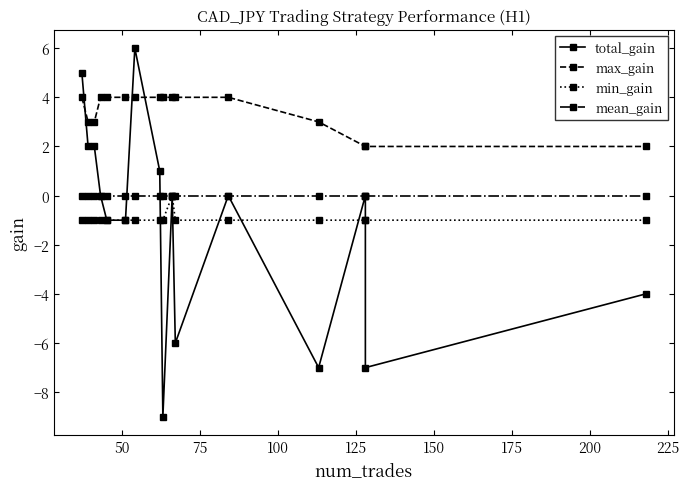

Which series has the largest total across all categories?

max_gain